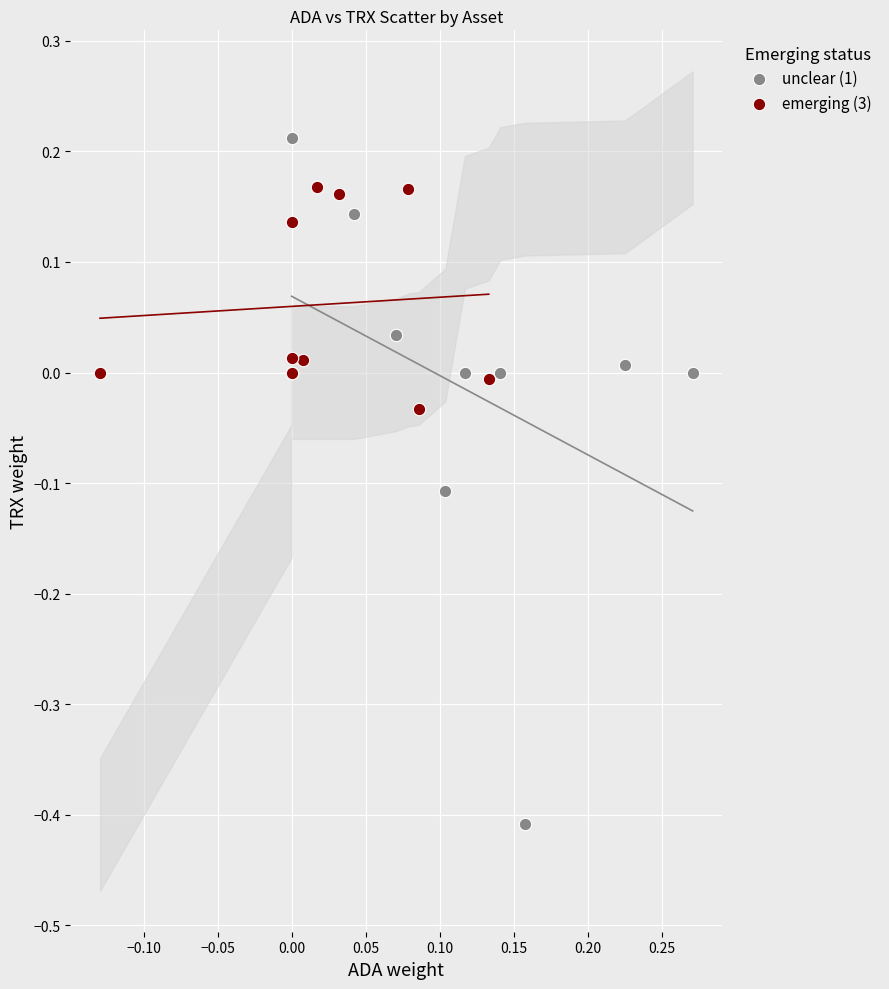

Which series contains the lowest Y value?

unclear (1)